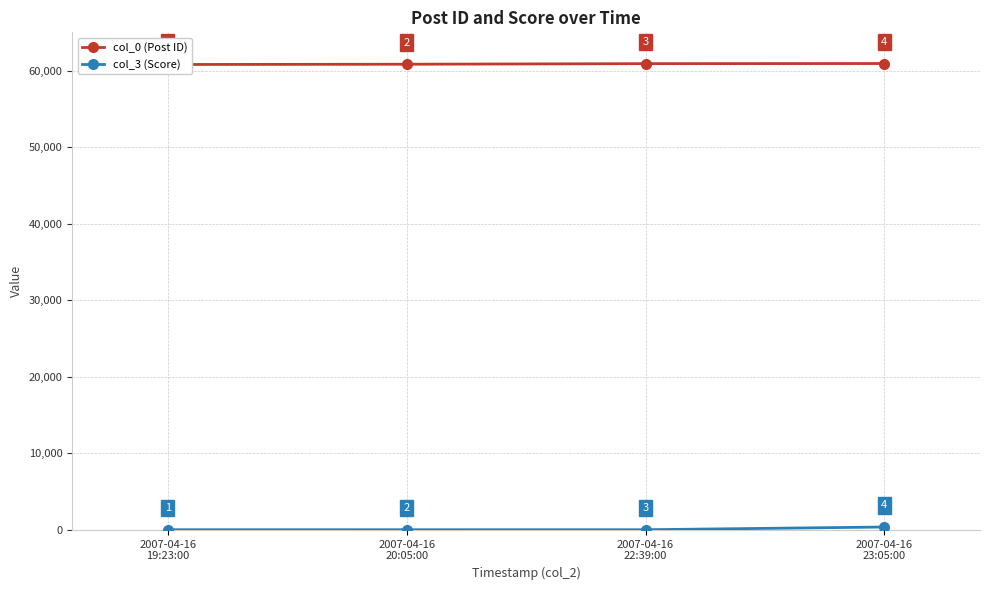

What is the average value of the col_3 (Score) series?

105